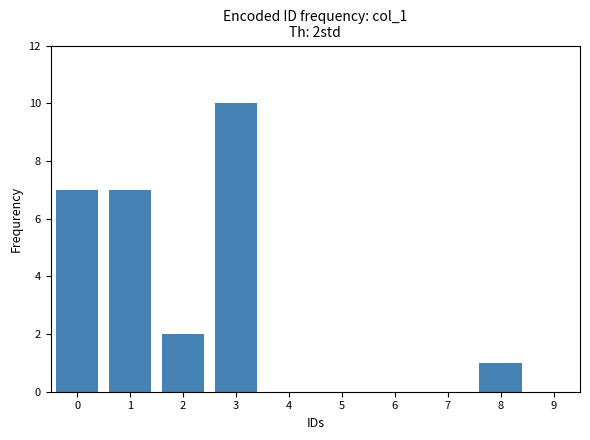

Reading right to left, what are all the values shown in this chart?

8=1	7=0	6=0	5=0	4=0	3=10	2=2	1=7	0=7